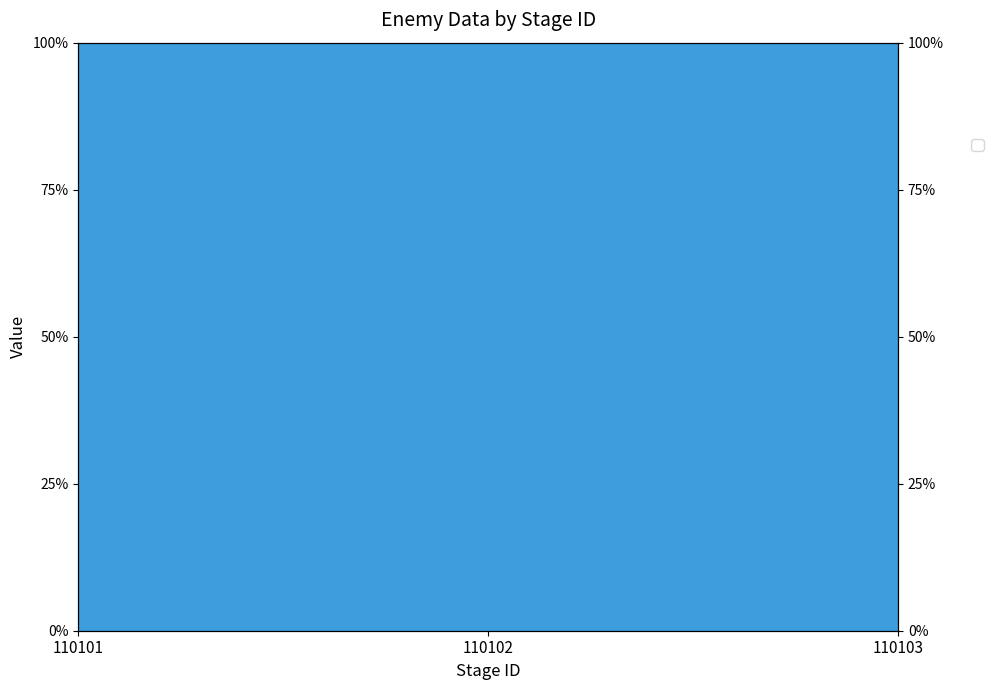

Count the values in the range 0 to 1.

3